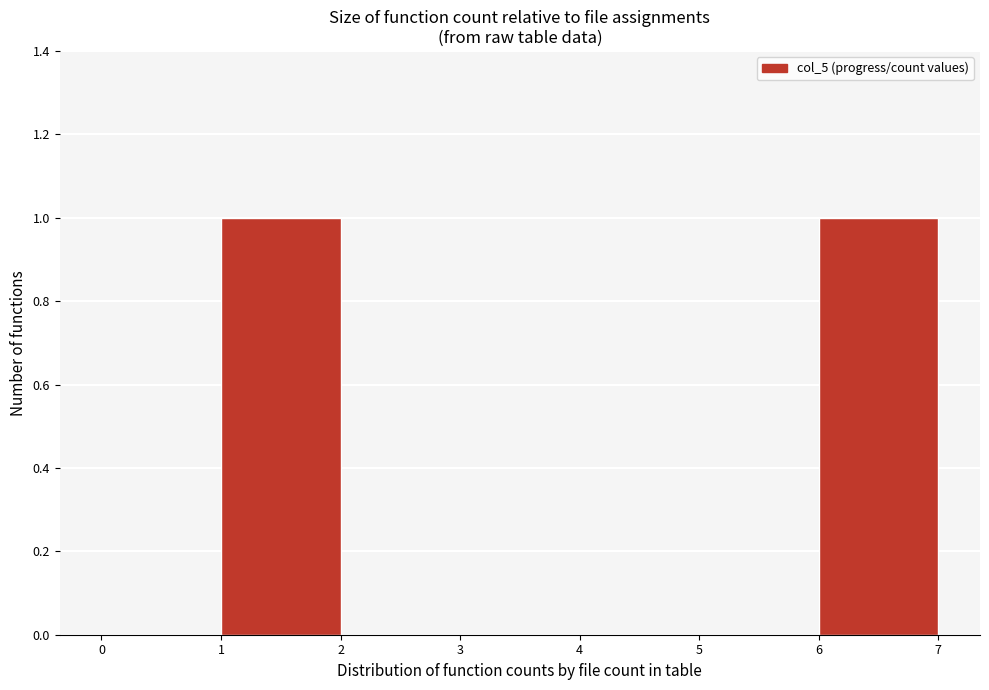

How tall is the bar that spans 6 to 7 on the x-axis? The values are not printed on the chart, so give them approximately, as read against the axis.

1